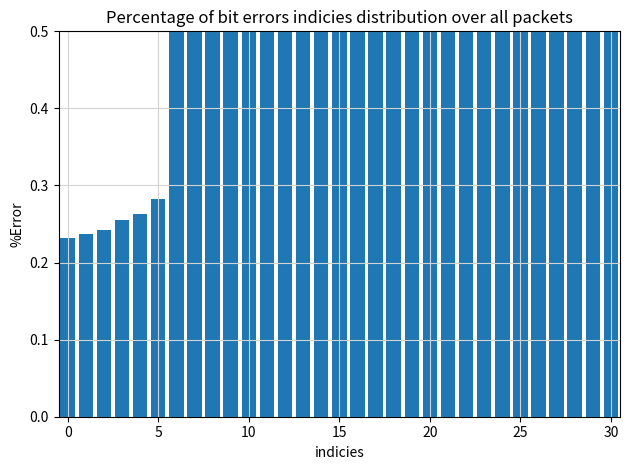

Reading left to right, what are all the values shown in this chart?

0.2	0.2	0.2	0.3	0.3	0.3	0.8	1.0	1.3	1.6	1.9	2.1	2.3	2.5	2.7	2.9	3.0	3.1	3.2	3.3	3.4	3.5	3.6	3.7	3.8	3.8	3.9	4.0	4.0	4.1	4.1